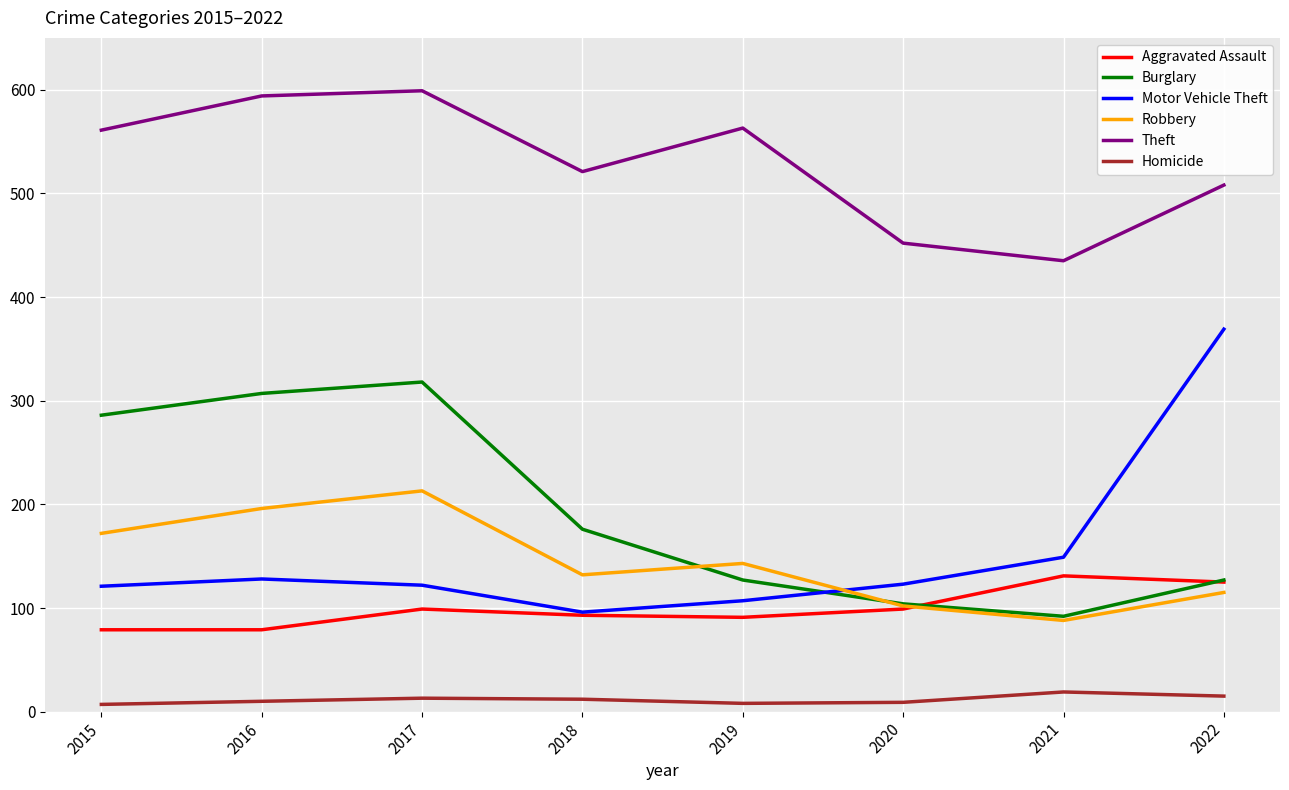

How many interior local valleys does the Burglary series have?

1